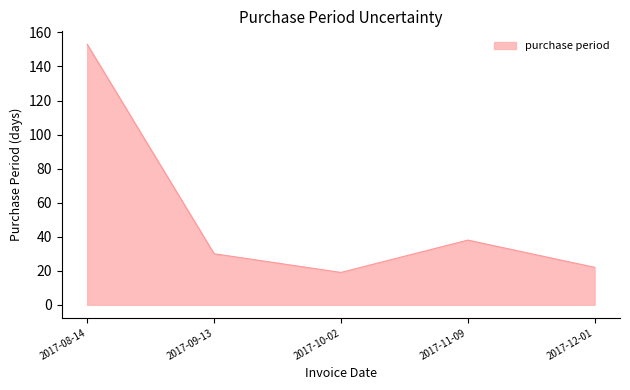

The value at 2017-08-14 is 83. True or false?

False